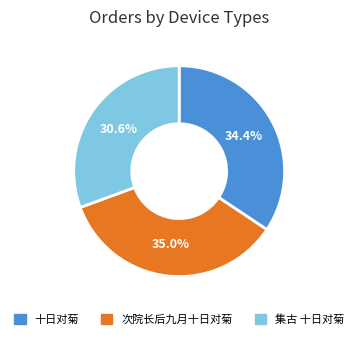

What portion of the pie excludes 次院长后九月十日对菊?

65.0%